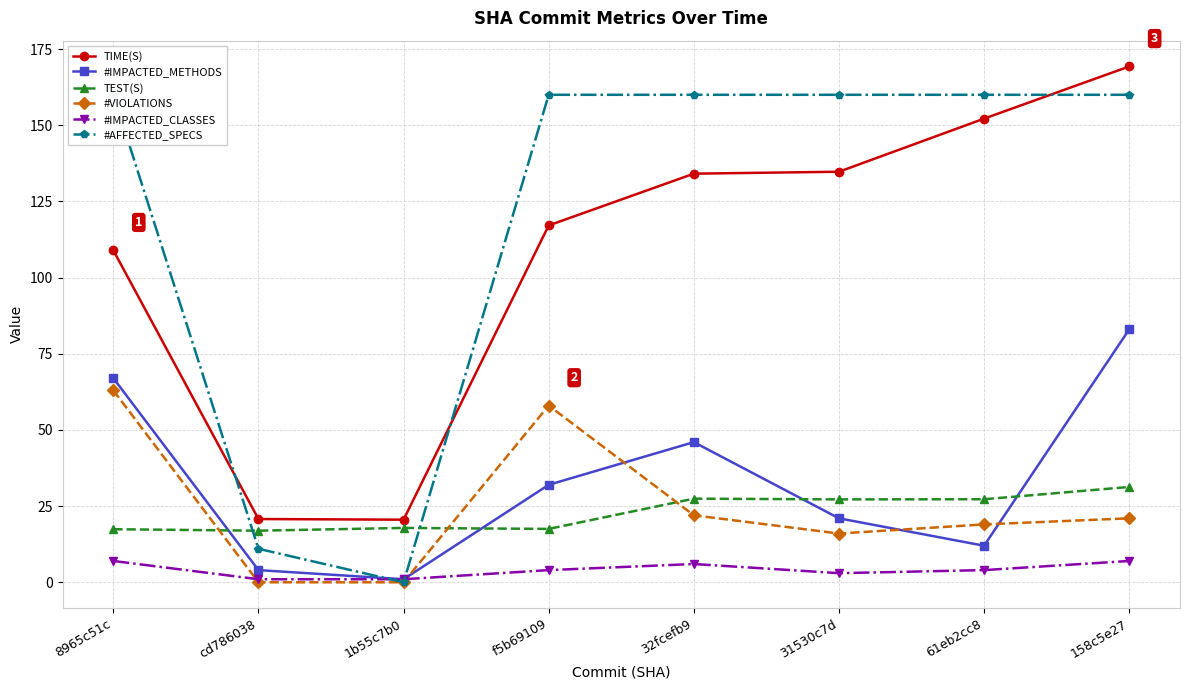

Reading left to right, extract all data points from this chart.

TIME(S): 8965c51c=109.0	cd786038=20.8	1b55c7b0=20.6	f5b69109=117.1	32fcefb9=134.1	31530c7d=134.7	61eb2cc8=152.2	158c5e27=169.3
#IMPACTED_METHODS: 8965c51c=67.0	cd786038=4.0	1b55c7b0=1.0	f5b69109=32.0	32fcefb9=46.0	31530c7d=21.0	61eb2cc8=12.0	158c5e27=83.0
TEST(S): 8965c51c=17.4	cd786038=16.9	1b55c7b0=17.8	f5b69109=17.5	32fcefb9=27.4	31530c7d=27.2	61eb2cc8=27.3	158c5e27=31.3
#VIOLATIONS: 8965c51c=63.0	cd786038=0.0	1b55c7b0=0.0	f5b69109=58.0	32fcefb9=22.0	31530c7d=16.0	61eb2cc8=19.0	158c5e27=21.0
#IMPACTED_CLASSES: 8965c51c=7.0	cd786038=1.0	1b55c7b0=1.0	f5b69109=4.0	32fcefb9=6.0	31530c7d=3.0	61eb2cc8=4.0	158c5e27=7.0
#AFFECTED_SPECS: 8965c51c=160.0	cd786038=11.0	1b55c7b0=0.0	f5b69109=160.0	32fcefb9=160.0	31530c7d=160.0	61eb2cc8=160.0	158c5e27=160.0